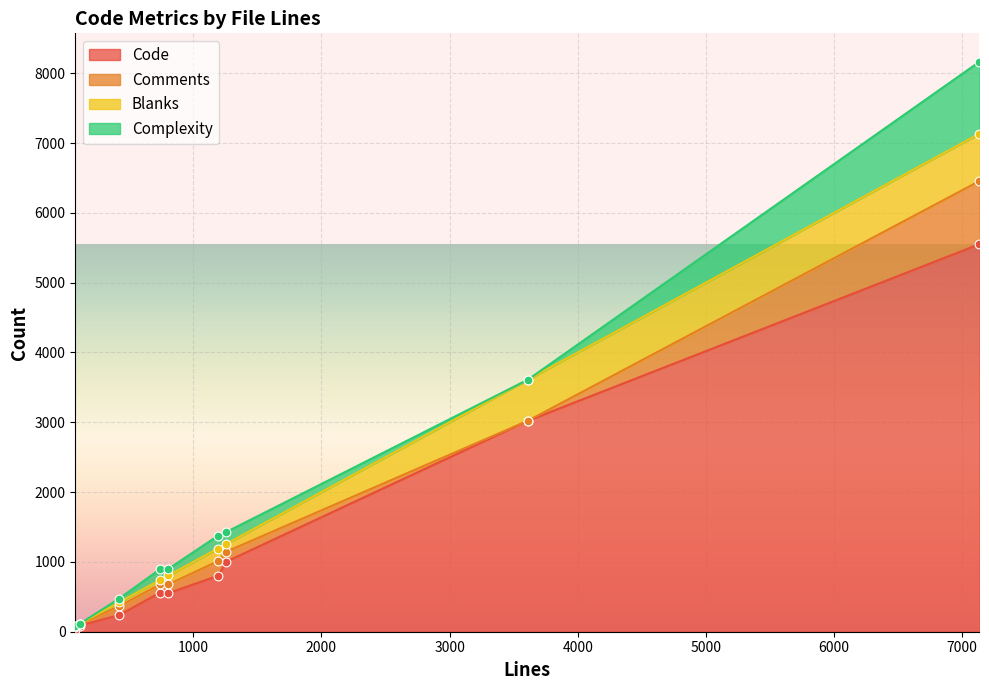

Which series contains the lowest Y value?

Comments